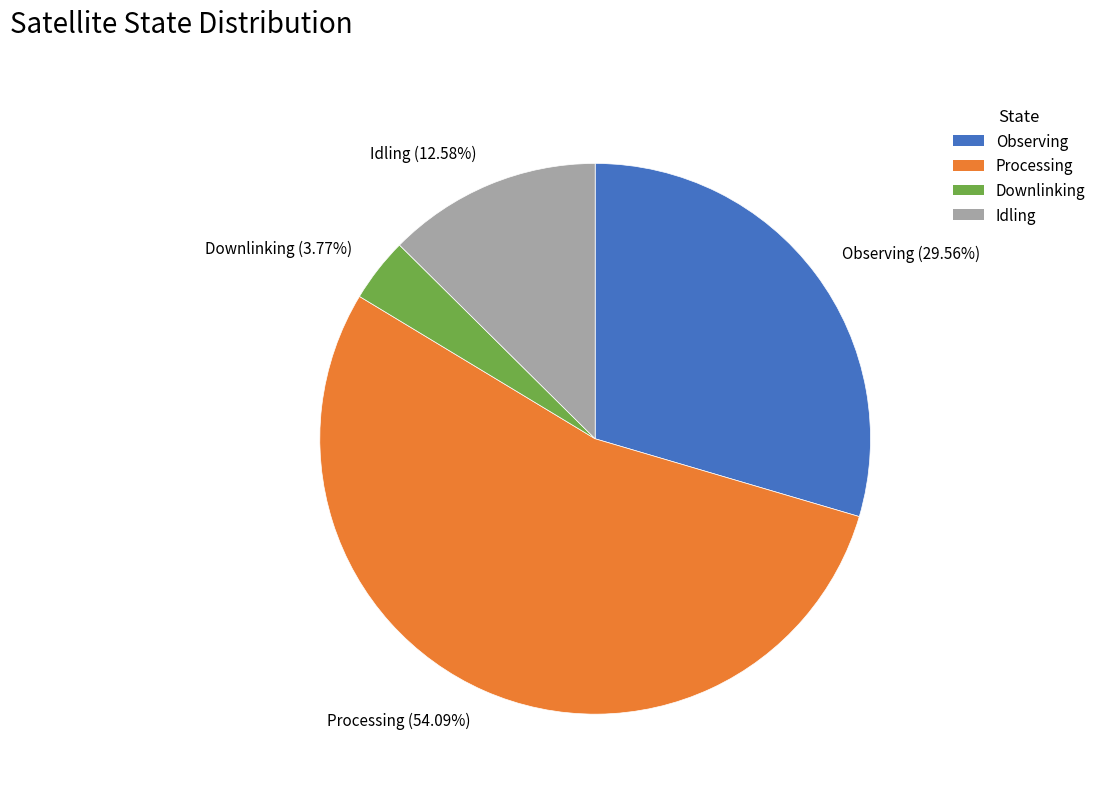

True or false: Observing accounts for 30% of the total.

True